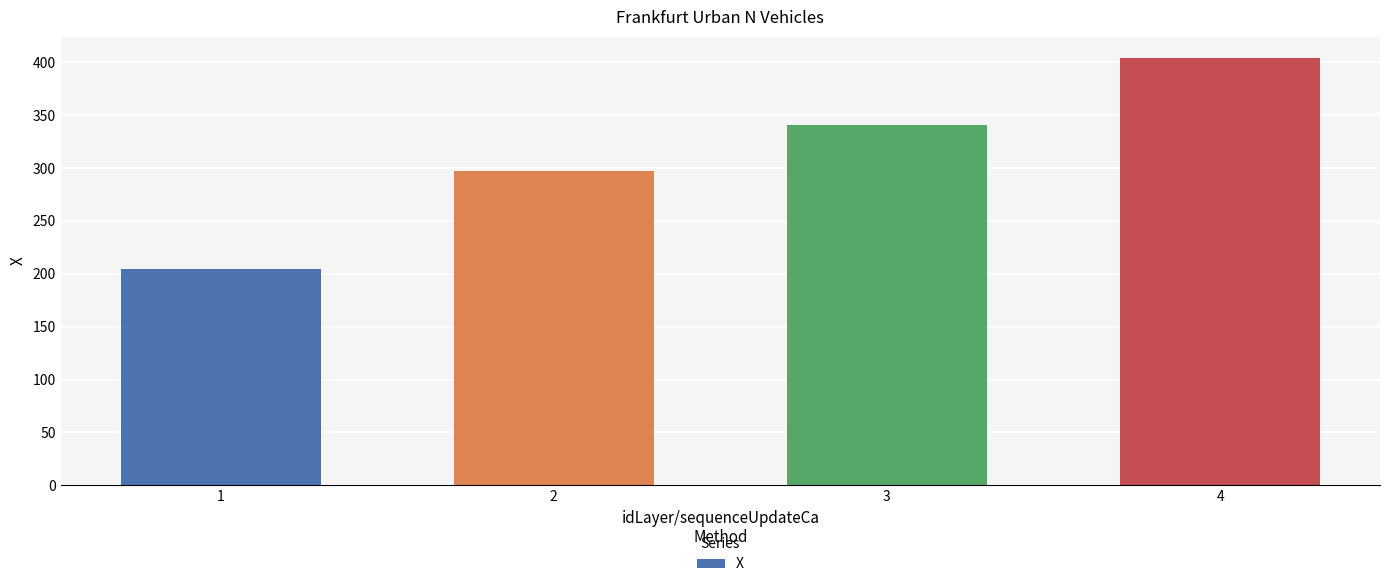

What is the value of the 3rd bar from the left?

341.1